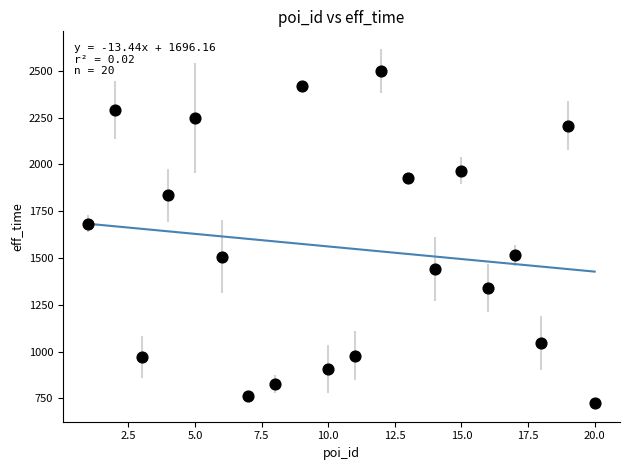

What is the range of X values (max minus min)?

19